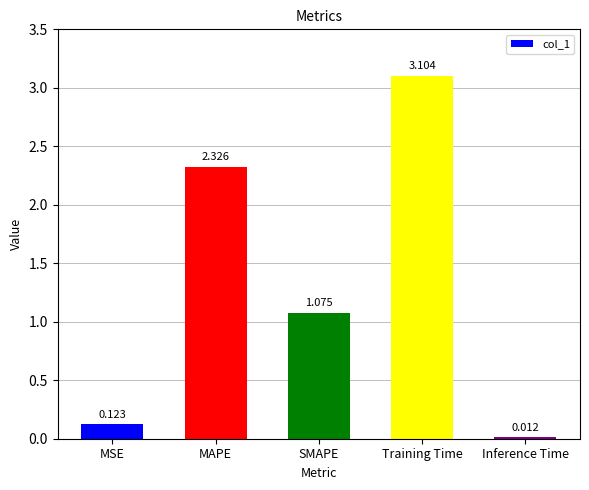

What is the change in value from MAPE to Training Time?

+0.8